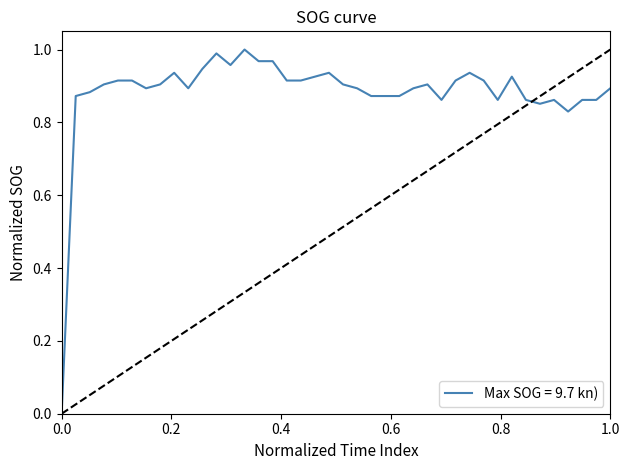

How many positive values are there?

39